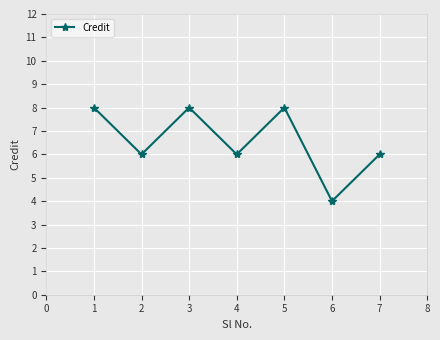

What is the difference between the maximum and minimum values?

4